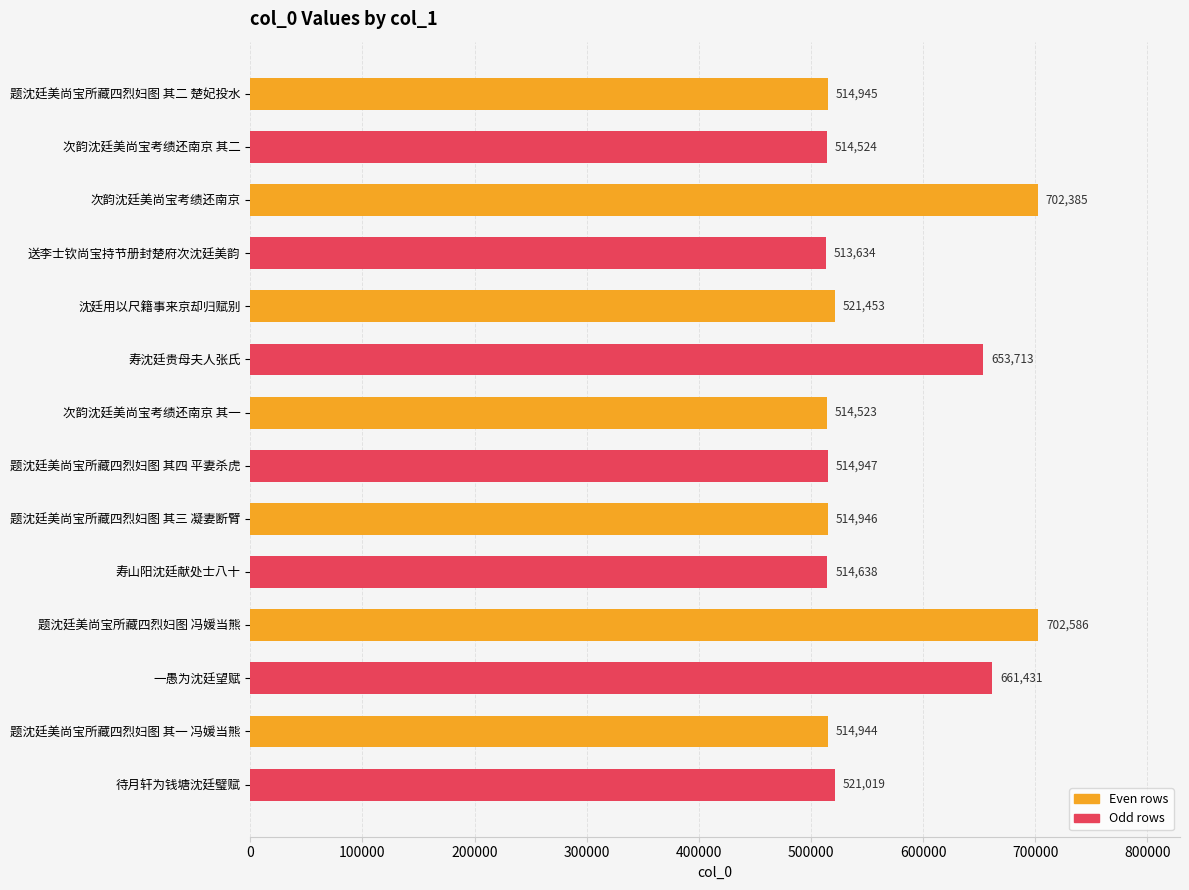

What is the label of the 9th bar from the bottom?

寿沈廷贵母夫人张氏